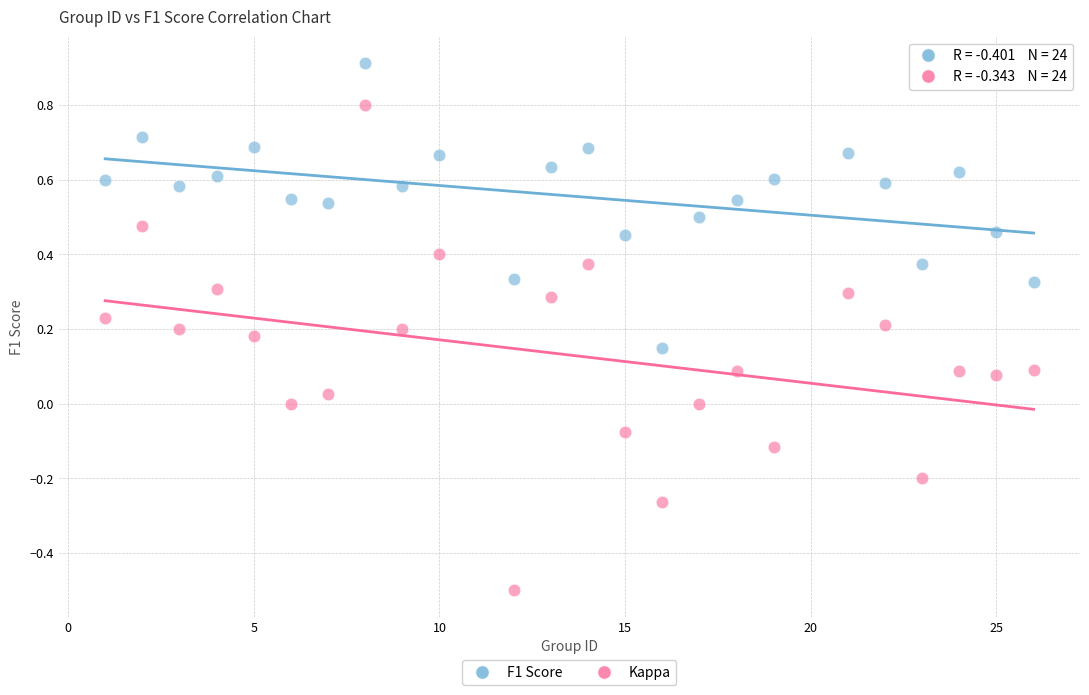

Which series has the largest Y range (max minus min)?

Kappa